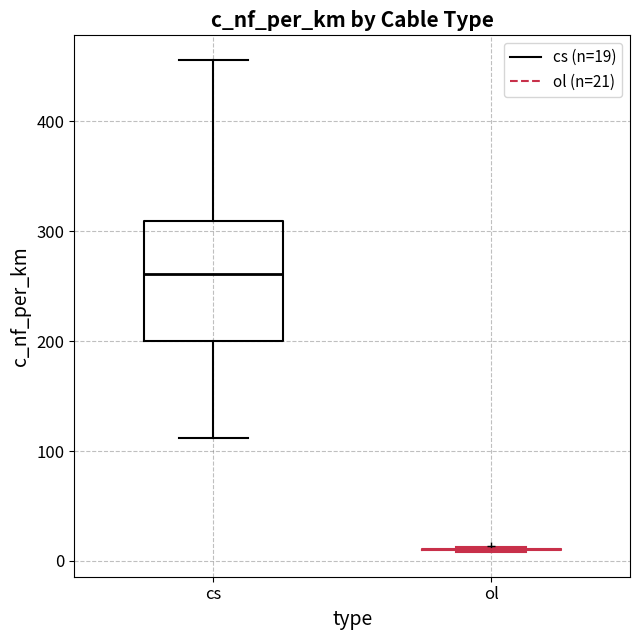

Reading left to right, transcribe this box plot: for each box, give where its median line is, the range the box spans, and where its two whiskers end, as read against the y-axis. The values are not printed on the chart, so give them approximately, as read against the axis.

cs: median 260, box 200 to 310, whiskers 110 to 460
ol: box collapsed to a line at 10, whiskers 10 to 10